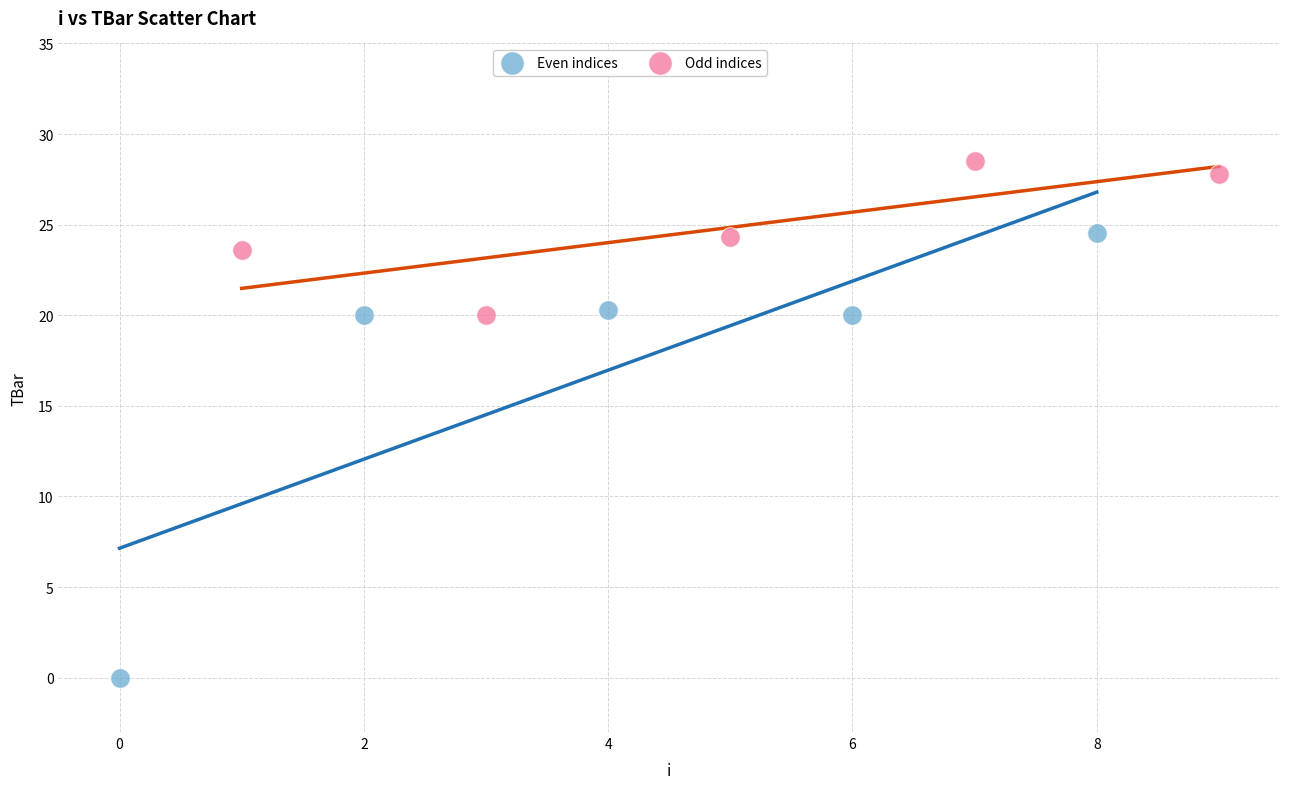

Which series reaches the maximum Y coordinate?

Odd indices